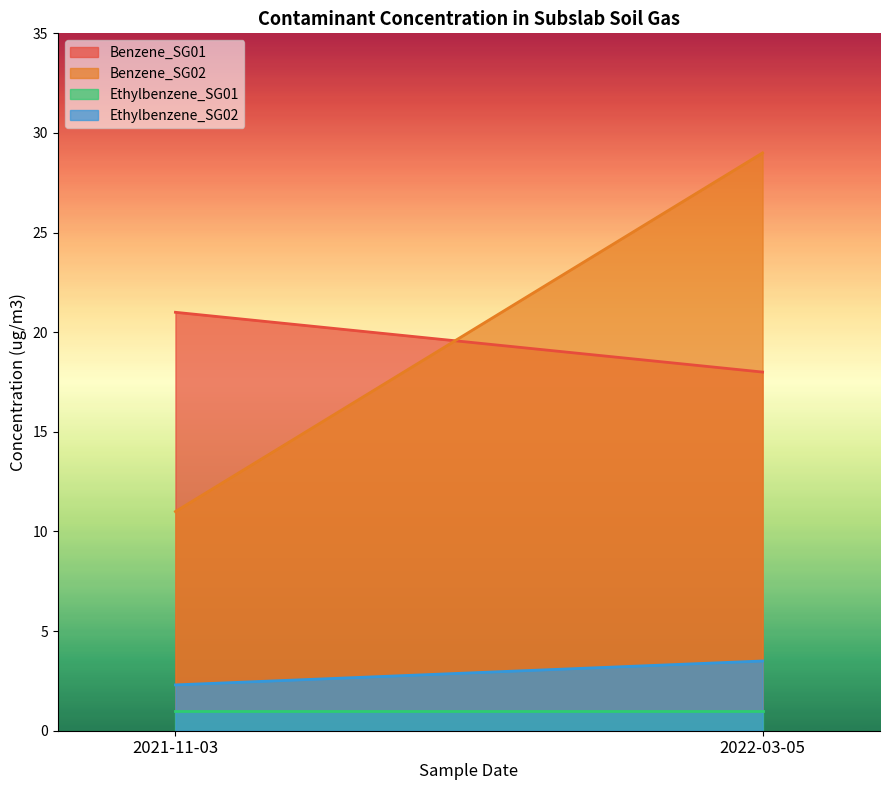

Between 2021-11-03 and 2022-03-05, which series saw the biggest shift?

Benzene_SG02